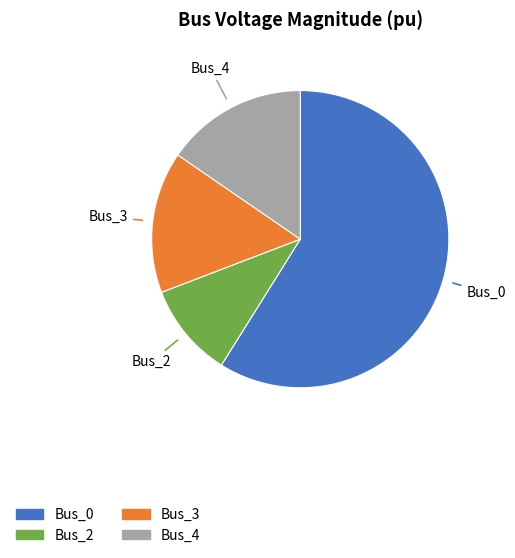

Which slice is the largest?

Bus_0